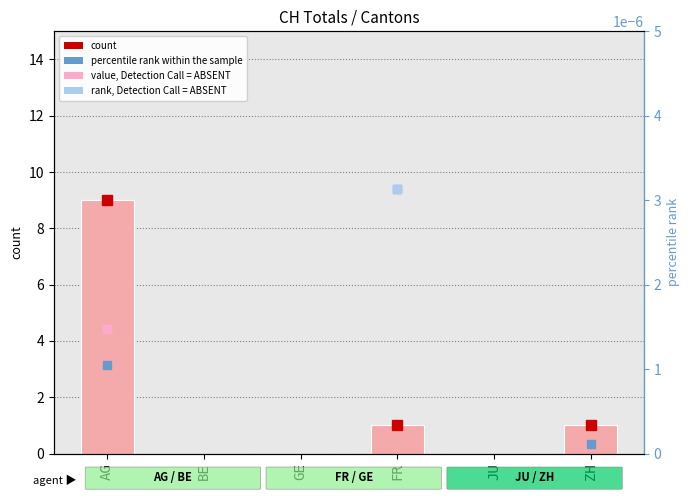

What is the change in value from AG to GE?

-9